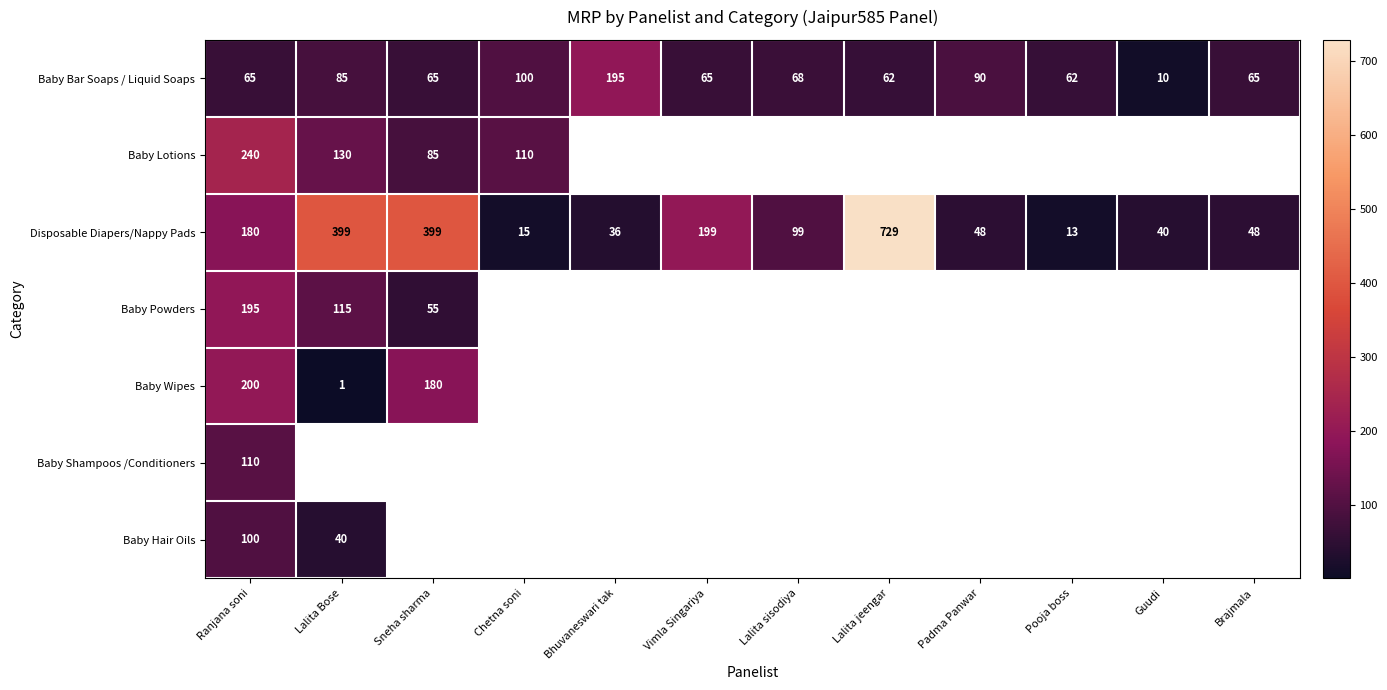

True or false: Baby Wipes has a value of 323 at Sneha sharma.

False